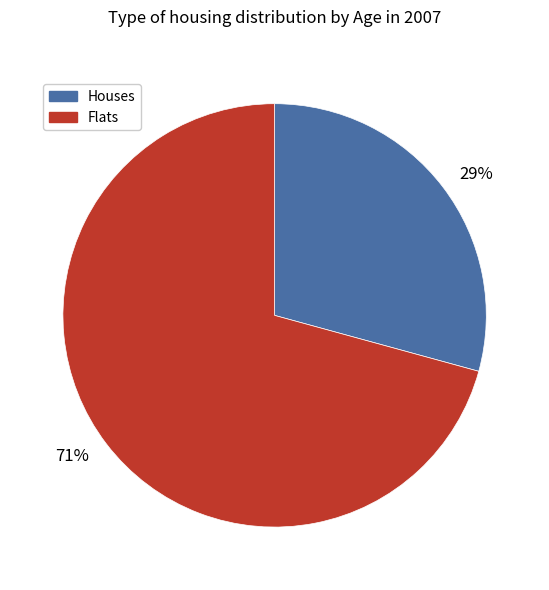

Do 29% and 71% together represent more than half of the pie?

Yes